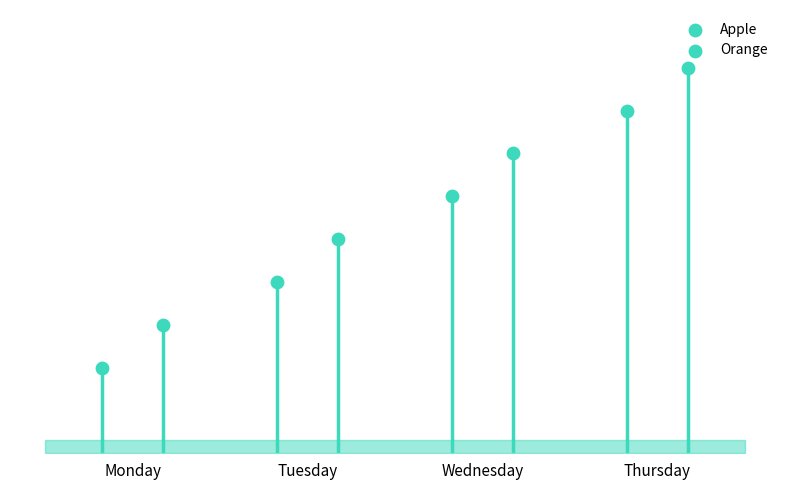

Which series has the widest spread of Y values?

Apple